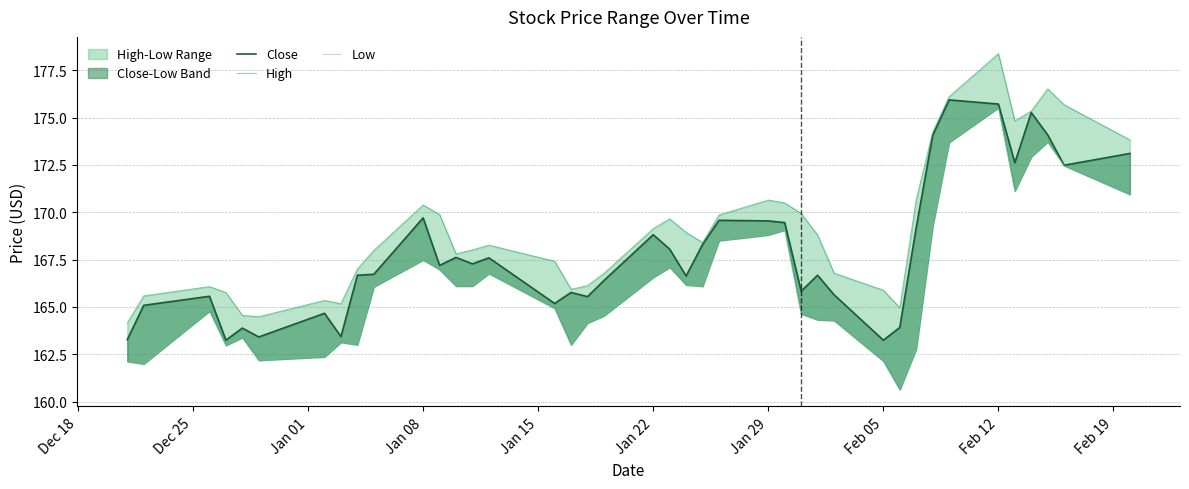

Reading right to left, extract all data points from this chart.

Close: 173.1	172.5	174.1	175.3	172.6	175.7	175.9	174.1	169.2	163.9	163.2	165.6	166.7	165.8	169.4	169.5	169.6	168.3	166.6	168.1	168.8	166.4	165.5	165.8	165.2	167.6	167.3	167.6	167.2	169.7	166.7	166.7	163.4	164.7	163.4	163.9	163.2	165.6	165.1	163.3
High: 173.8	175.7	176.5	175.3	174.8	178.4	176.1	174.2	170.7	164.9	165.9	166.8	168.8	169.9	170.5	170.6	169.9	168.4	168.9	169.6	169.1	166.8	166.1	165.9	167.4	168.3	168.0	167.8	169.9	170.4	168.0	167.0	165.2	165.3	164.5	164.6	165.8	166.1	165.6	164.1
Low: 170.9	172.5	173.7	172.9	171.1	175.5	173.7	169.2	162.8	160.6	162.1	164.3	164.3	164.6	169.1	168.8	168.5	166.1	166.2	167.1	166.6	164.5	164.1	163.0	164.9	166.8	166.1	166.1	167.0	167.5	166.1	163.0	163.1	162.4	162.2	163.4	163.0	164.8	162.0	162.1